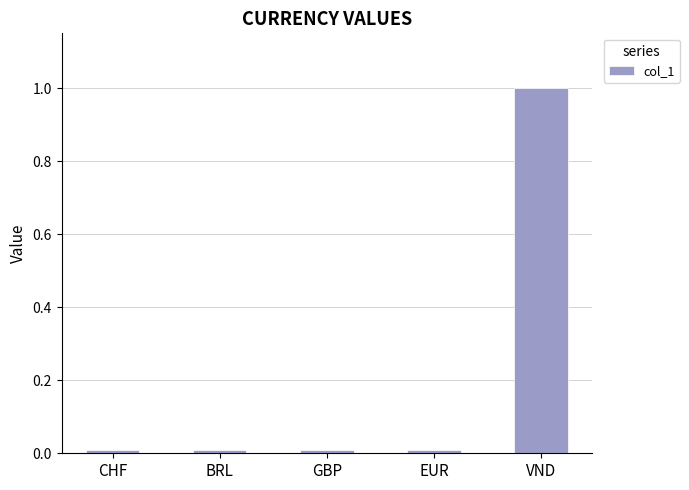

How many bars are there in total?

5